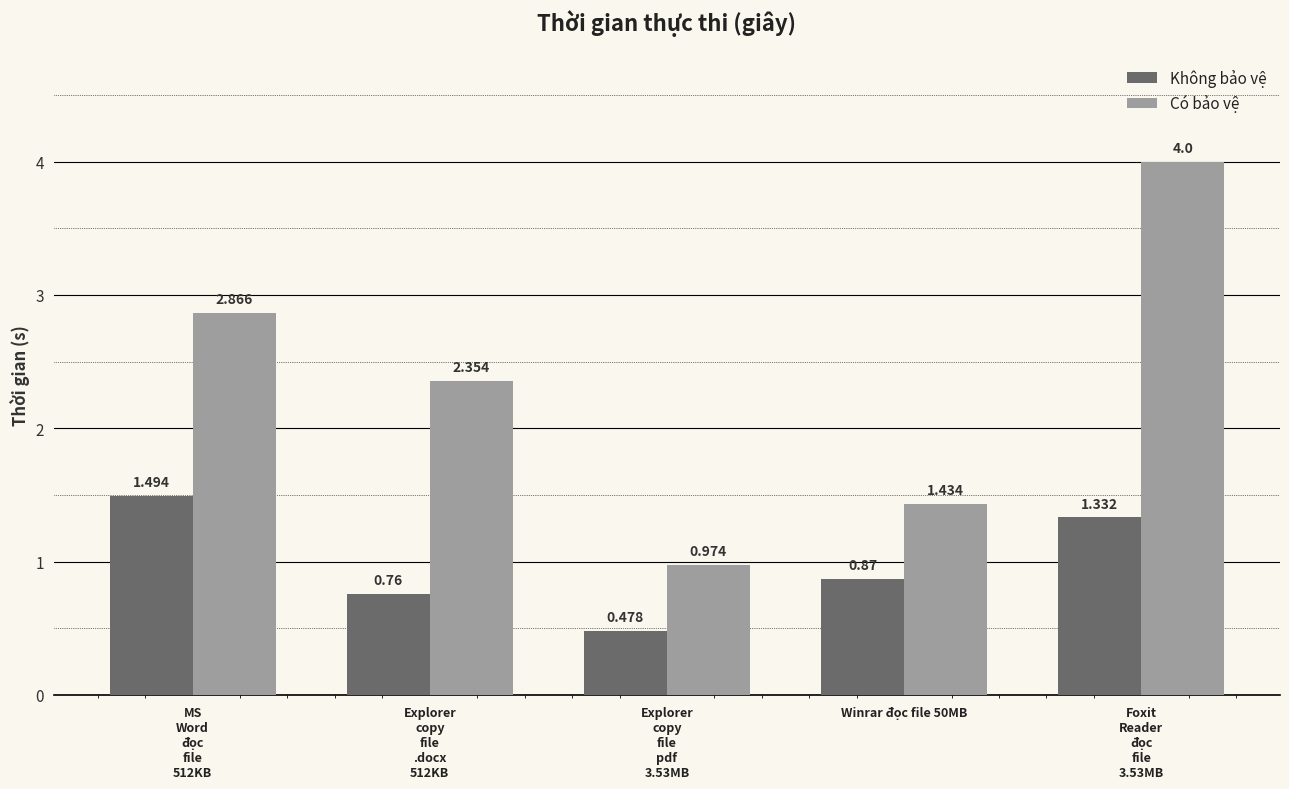

What is the label of the 4th bar from the left?

Winrar đọc file 50MB